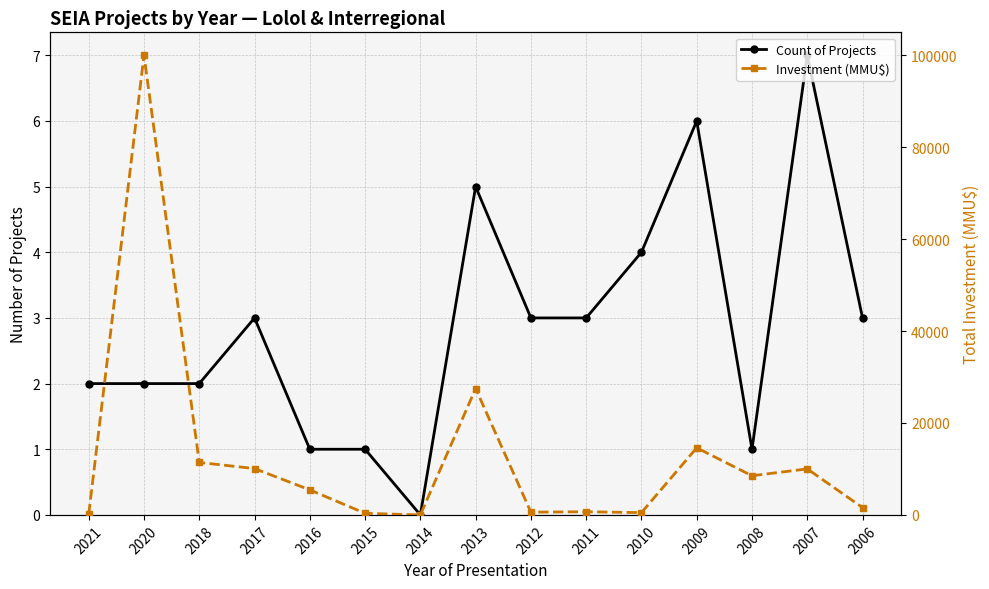

The Investment (MMU$) series shows 140468 at 2020. True or false?

False